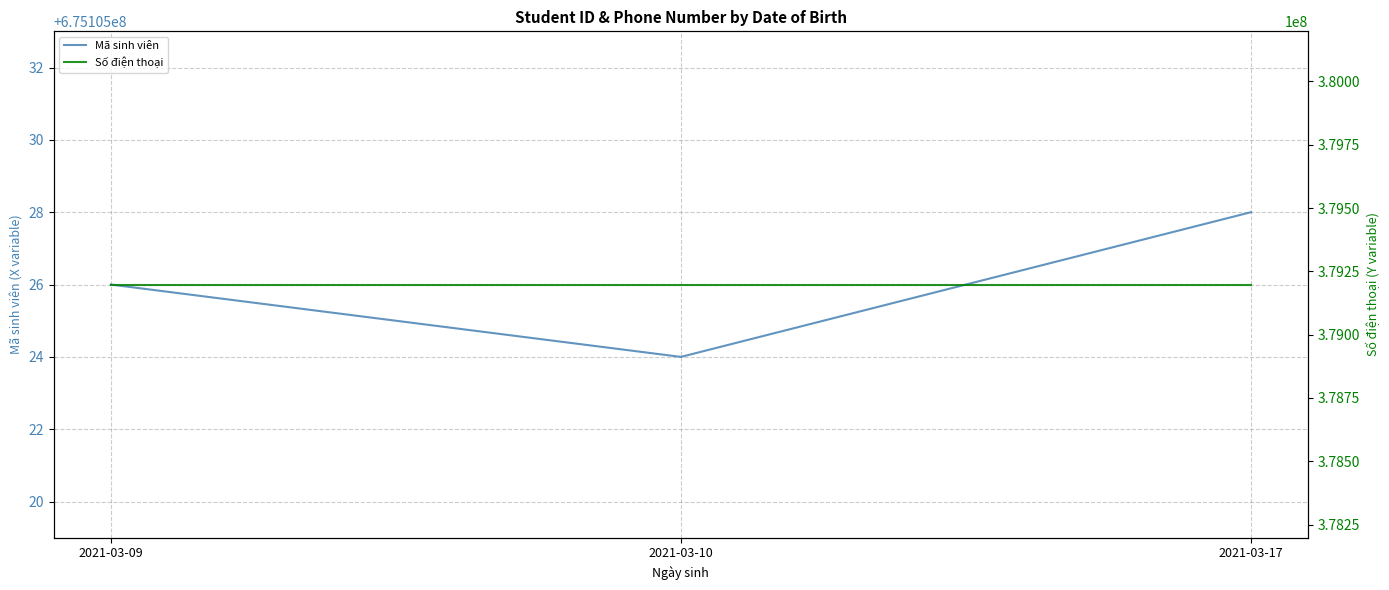

List the labels in order of Số điện thoại value, largest first.

2021-03-09, 2021-03-10, 2021-03-17